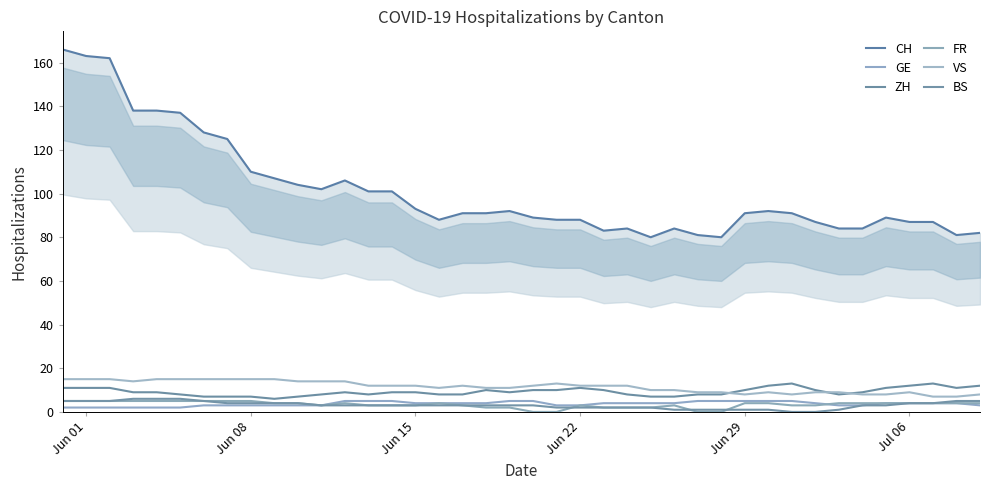

At how many categories does at least one series exceed 27?

40